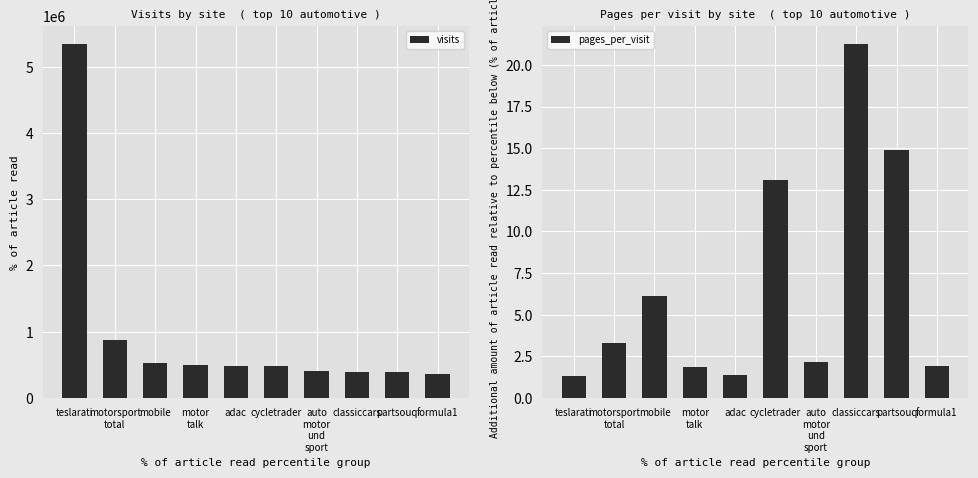

Is the value of pages_per_visit at formula1 greater than the value of visits at motorsport
total?

No